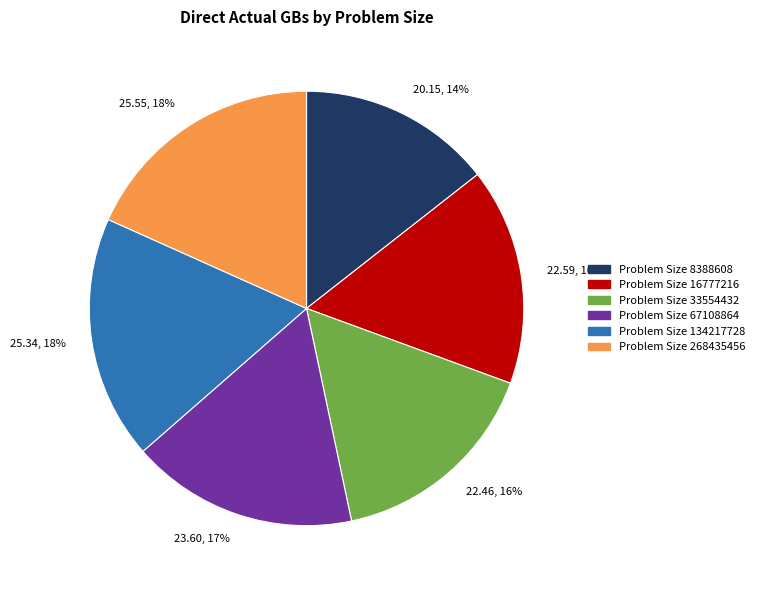

To the nearest percent, what is the average slice percentage?

17%